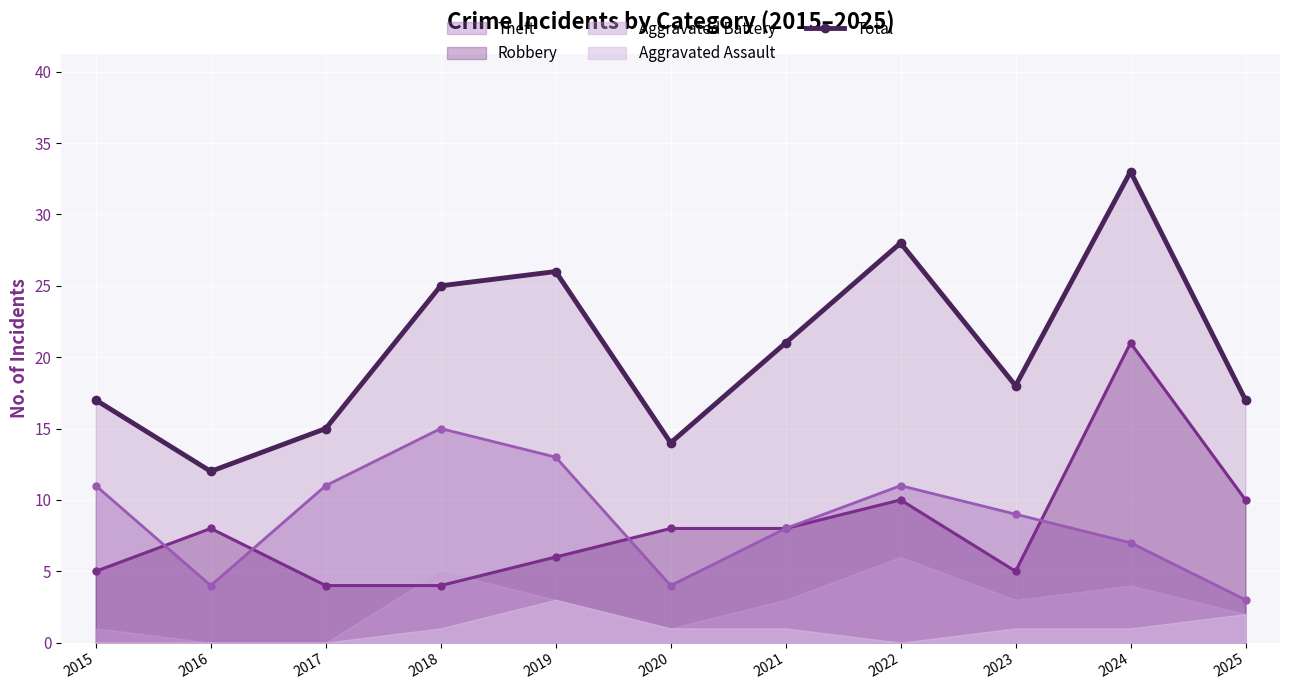

The chart shows a value of 29 at 2025. True or false?

False